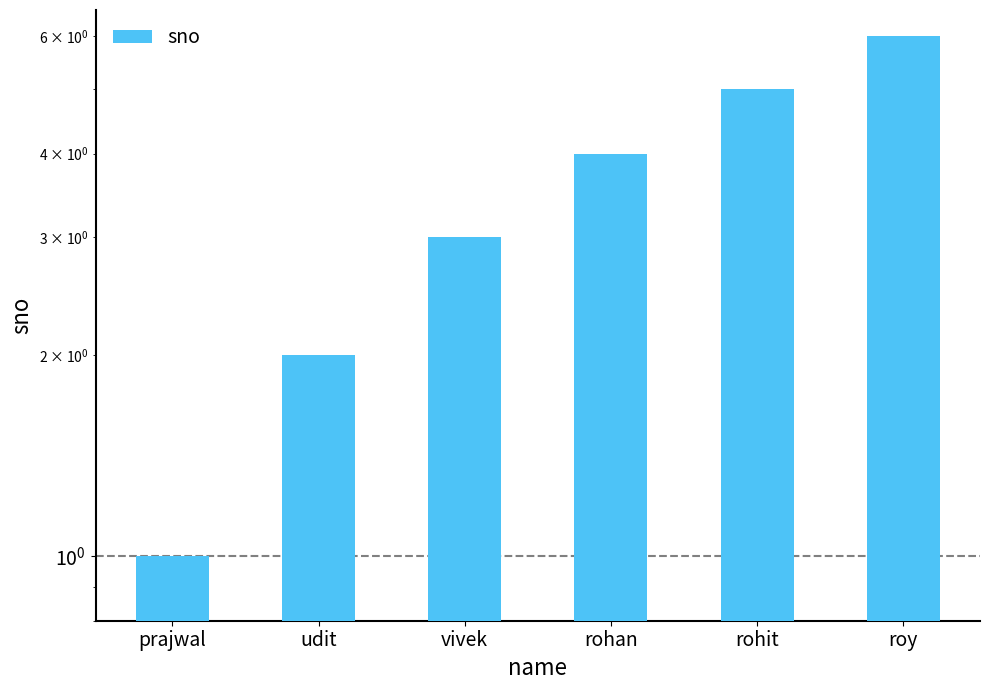

Count the number of data series in this chart.

1